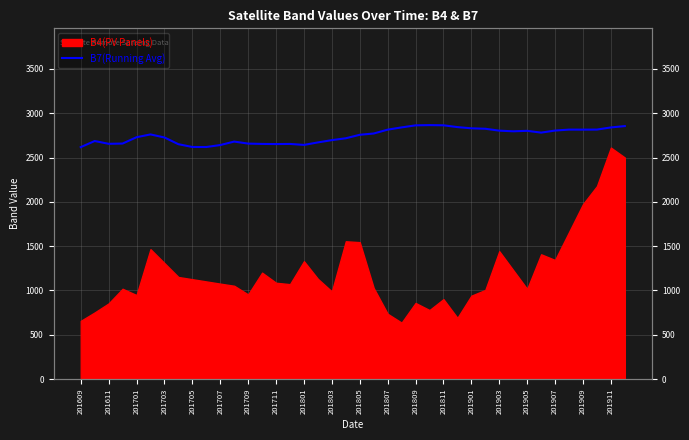

What position from the left is 27?

28